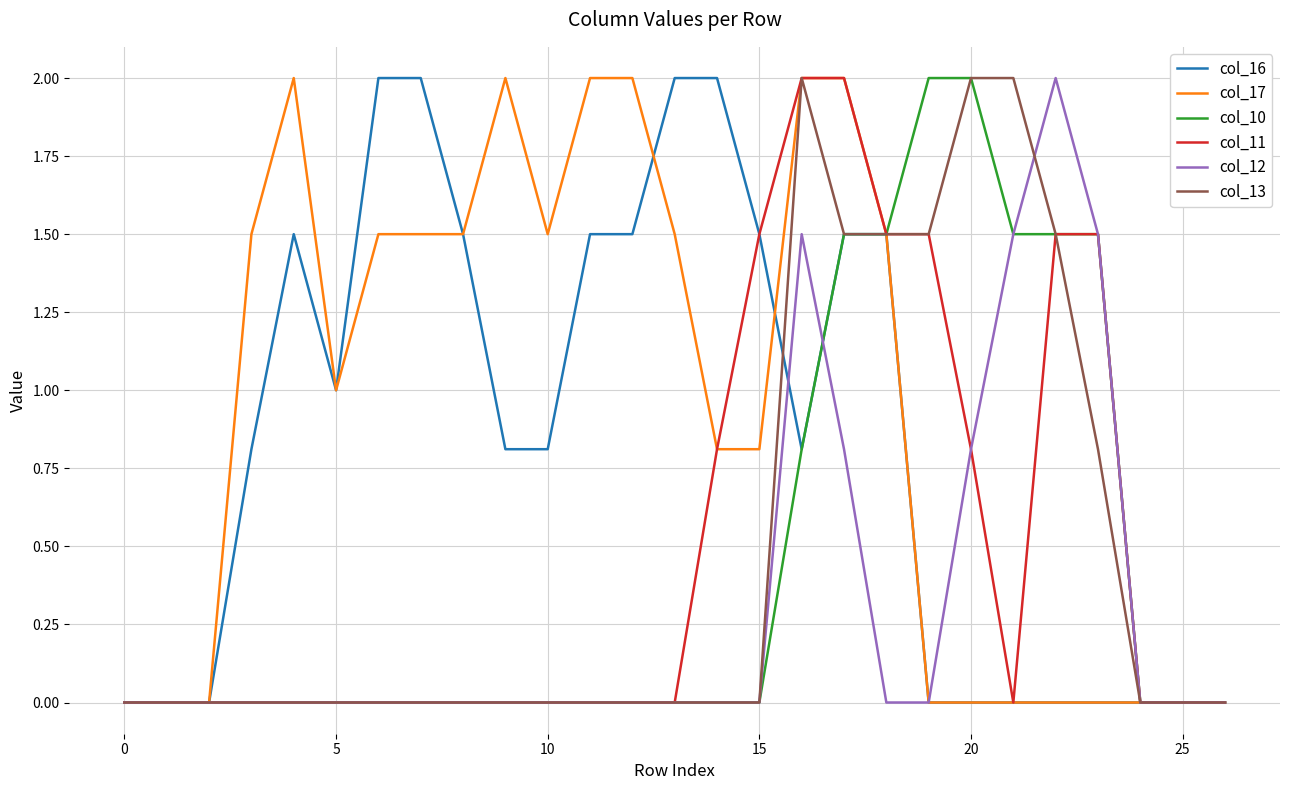

What is the maximum value for col_17?

2.0